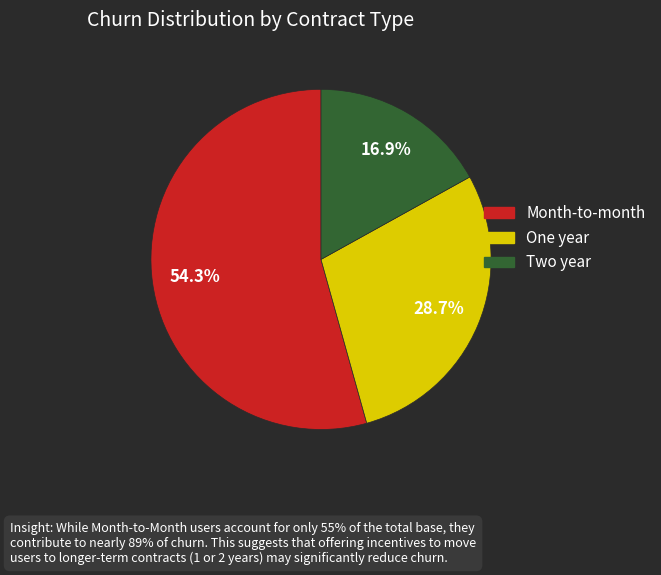

How many slices are in this pie chart?

3